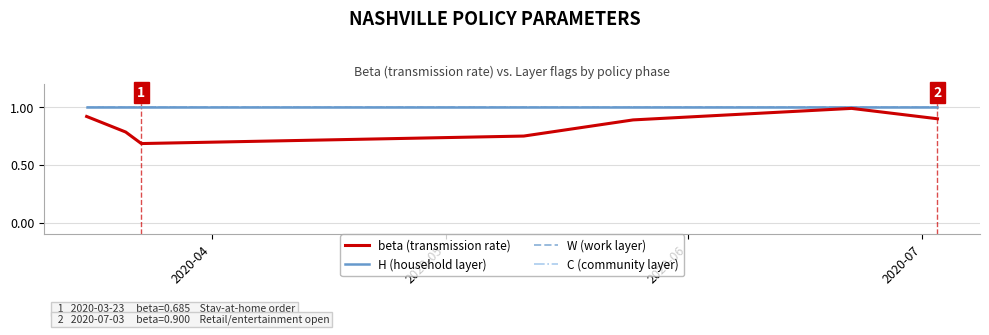

Does the chart have visible grid lines?

Yes